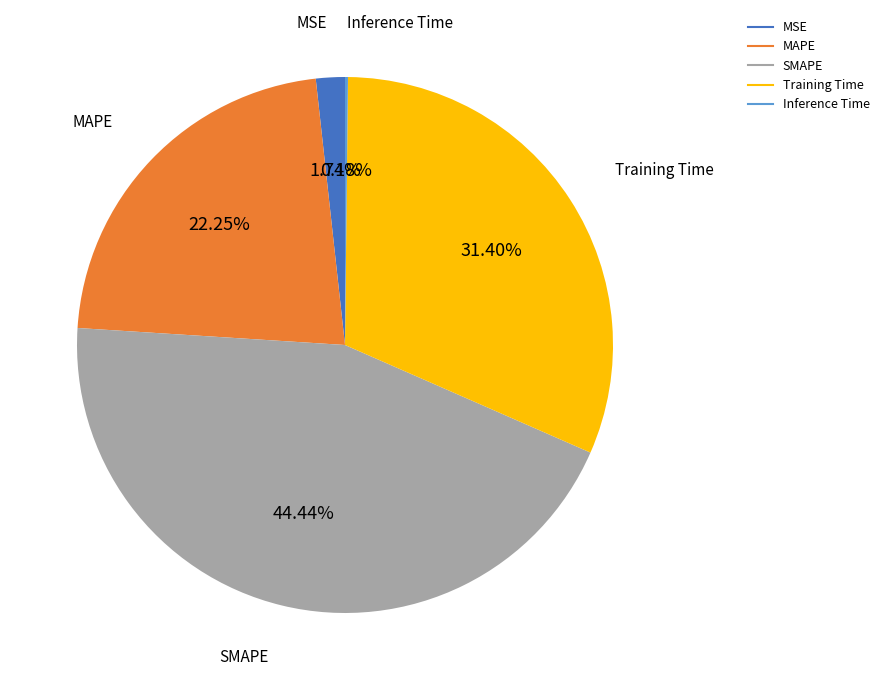

Is there any slice that represents more than half of the pie?

No